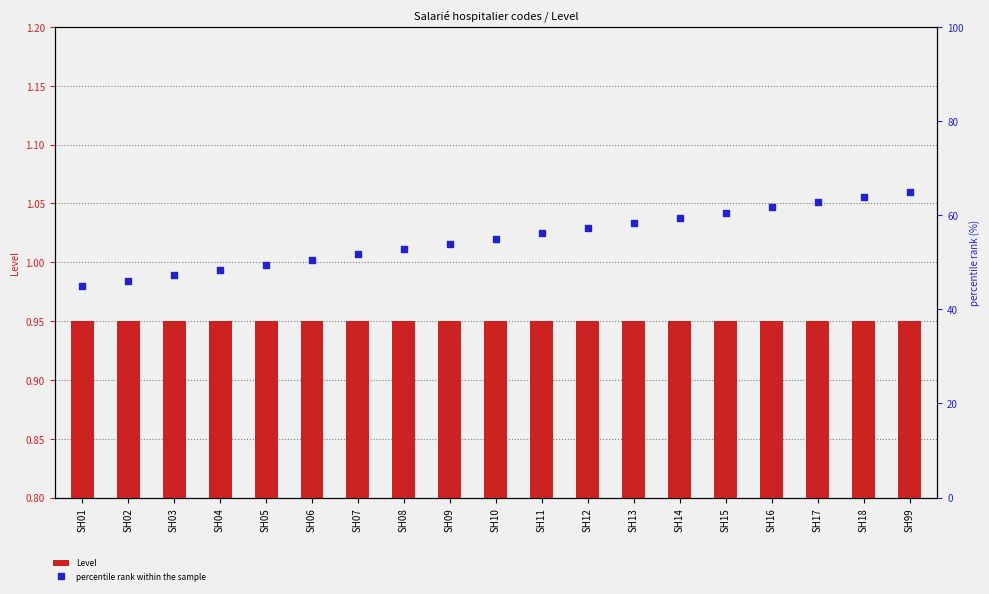

What are all the series names shown in the legend?

Level, percentile rank within the sample